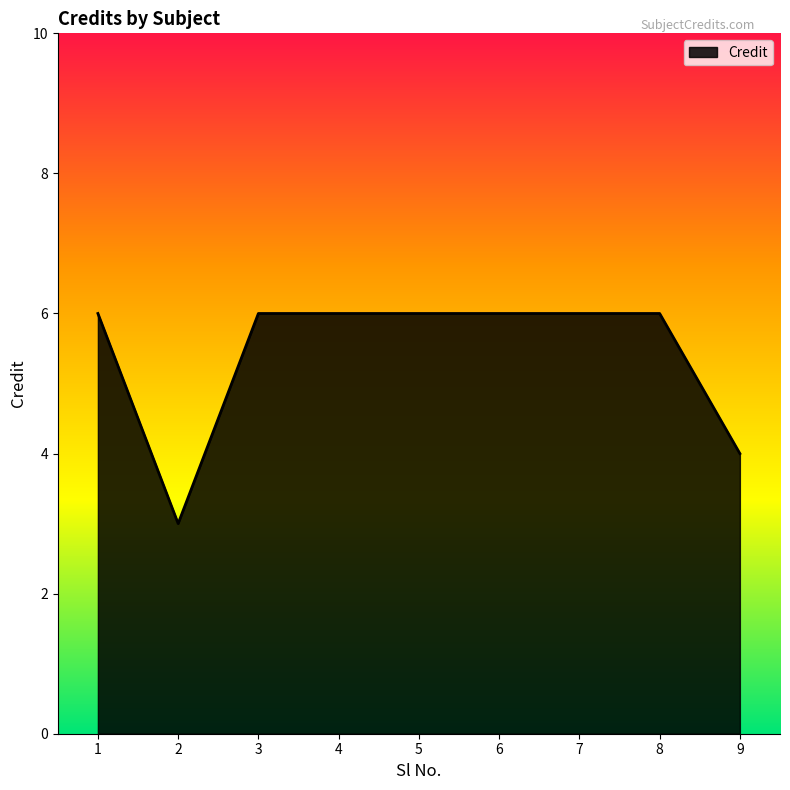

How many distinct data groups are displayed?

1